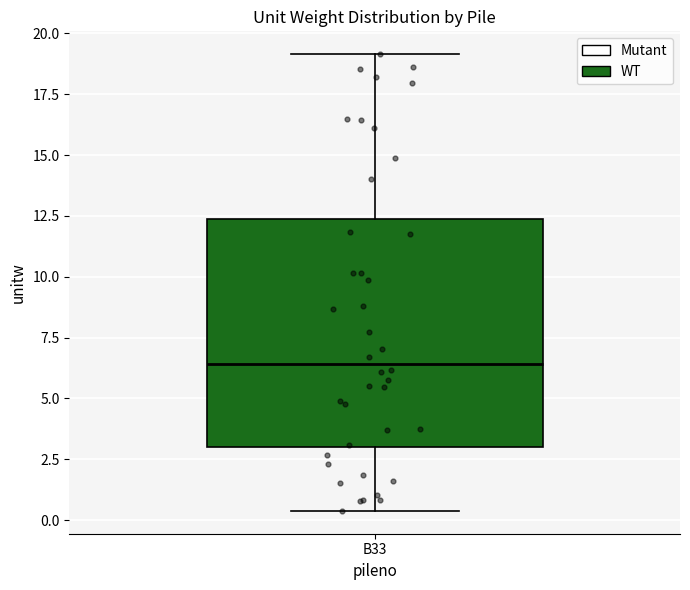

Transcribe this box plot: give where the median line is, the range the box spans, and where the two whiskers end, as read against the y-axis. The values are not printed on the chart, so give them approximately, as read against the axis.

median 6.5, box 3.0 to 12.5, whiskers 0.5 to 19.0